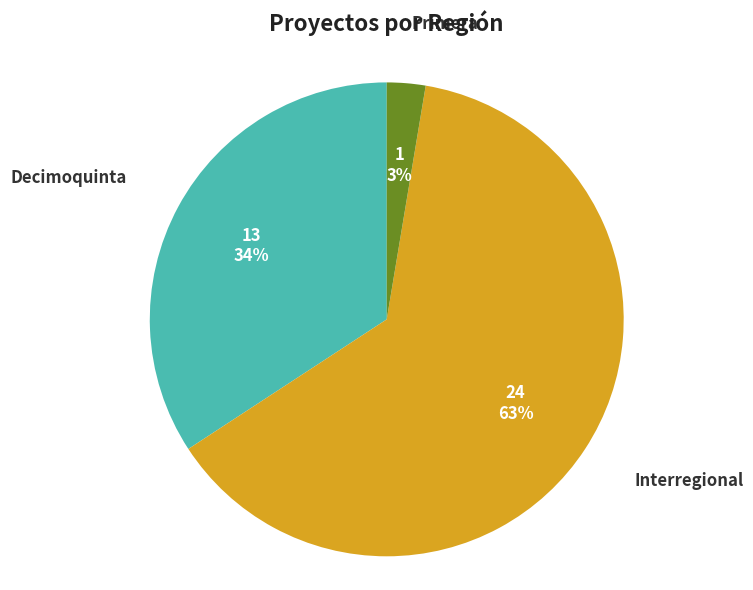

Is there any slice that represents more than half of the pie?

Yes